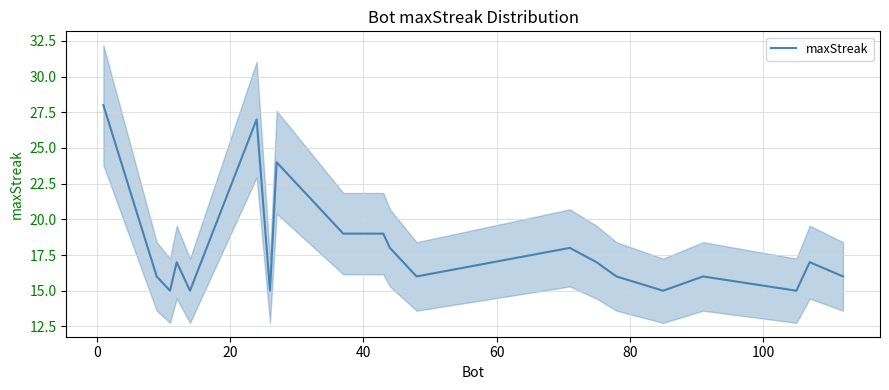

What is the maximum value for maxStreak?

28